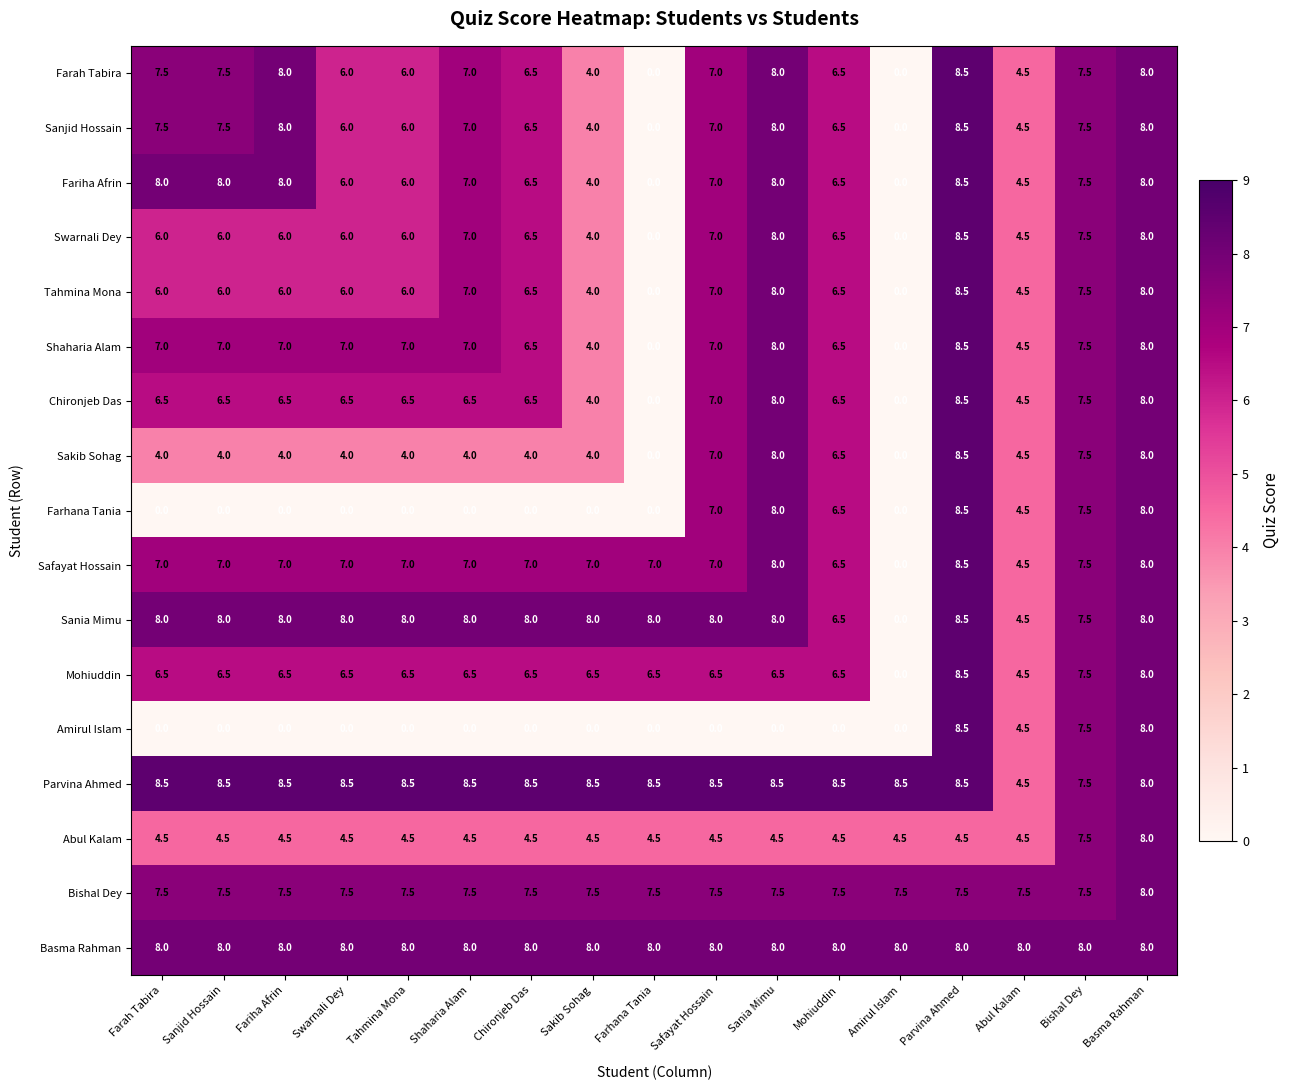

What is the difference between the second highest and second lowest values in the Abul Kalam series?

3.0